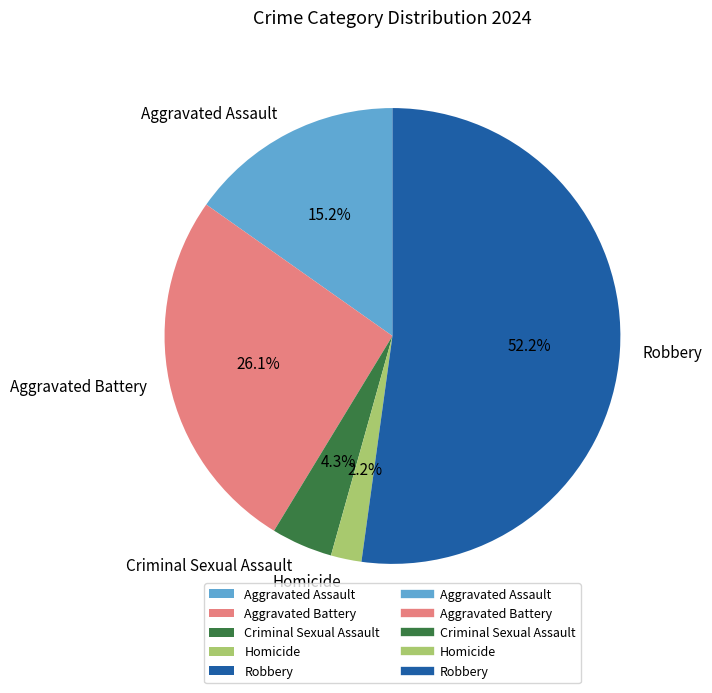

Rank the categories by value from lowest to highest.

Homicide, Criminal Sexual Assault, Aggravated Assault, Aggravated Battery, Robbery